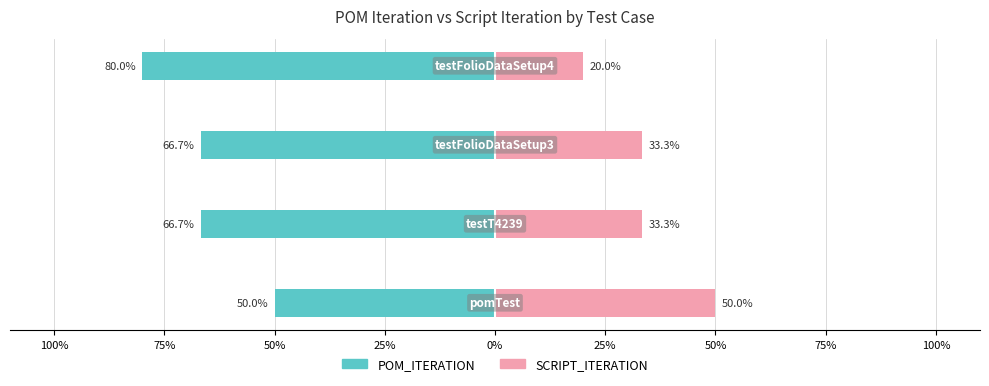

Between 50% and 25%, which series saw the biggest shift?

POM_ITERATION